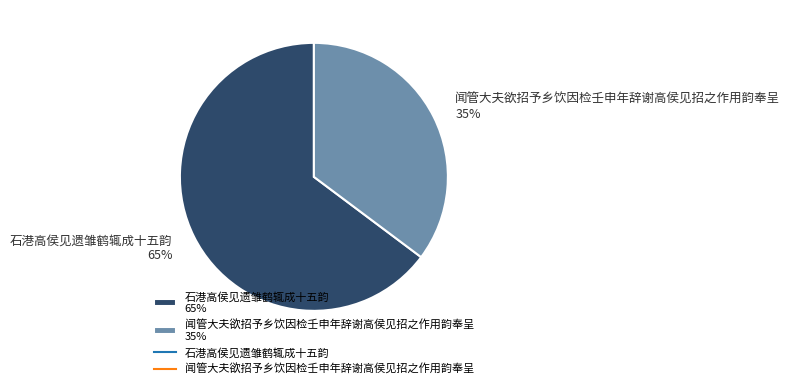

Which category has the biggest portion of the pie?

石港高侯见遗雏鹤辄成十五韵